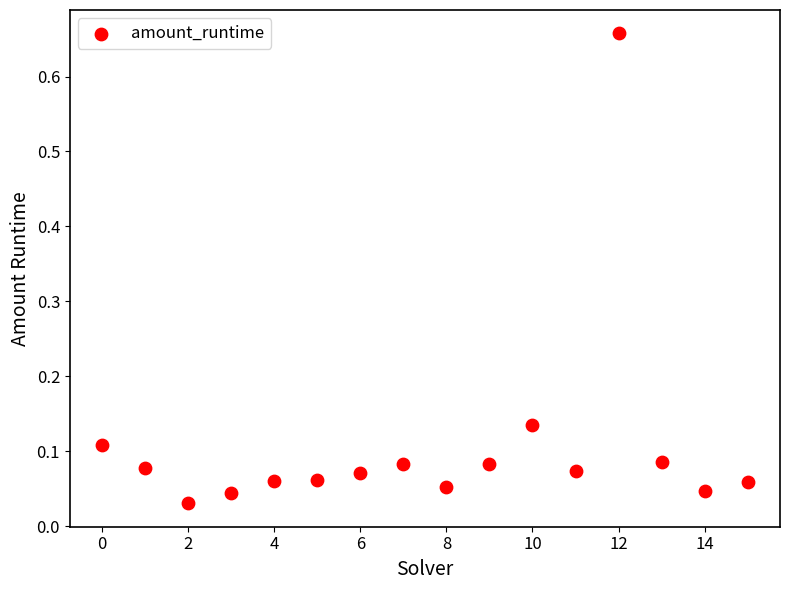

What is the range of Y values (max minus min)?

0.6